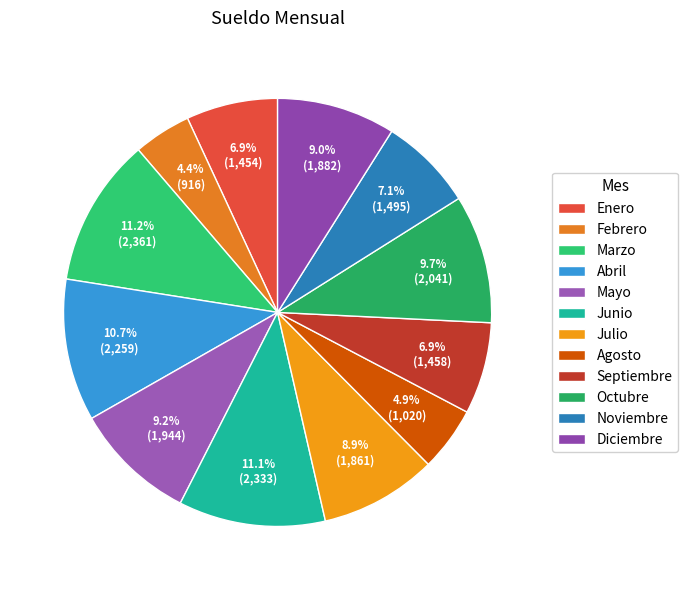

To the nearest percent, what is the average slice percentage?

8%